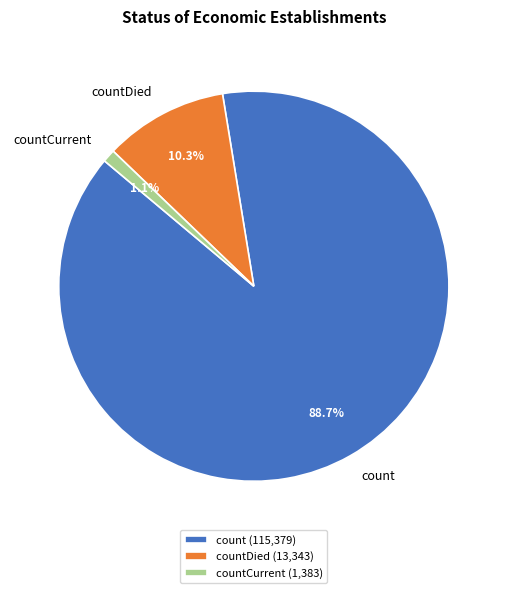

Rank the categories by value from lowest to highest.

countCurrent, countDied, count